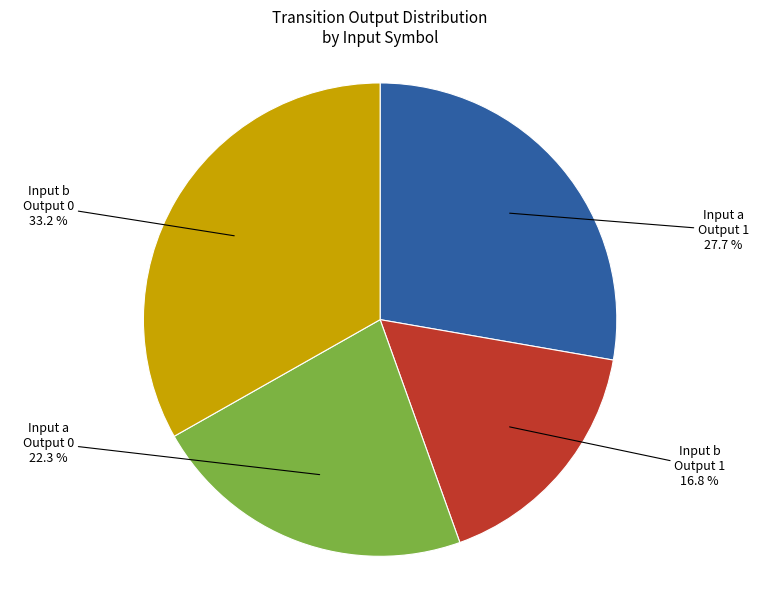

Count the number of slices in the pie.

4